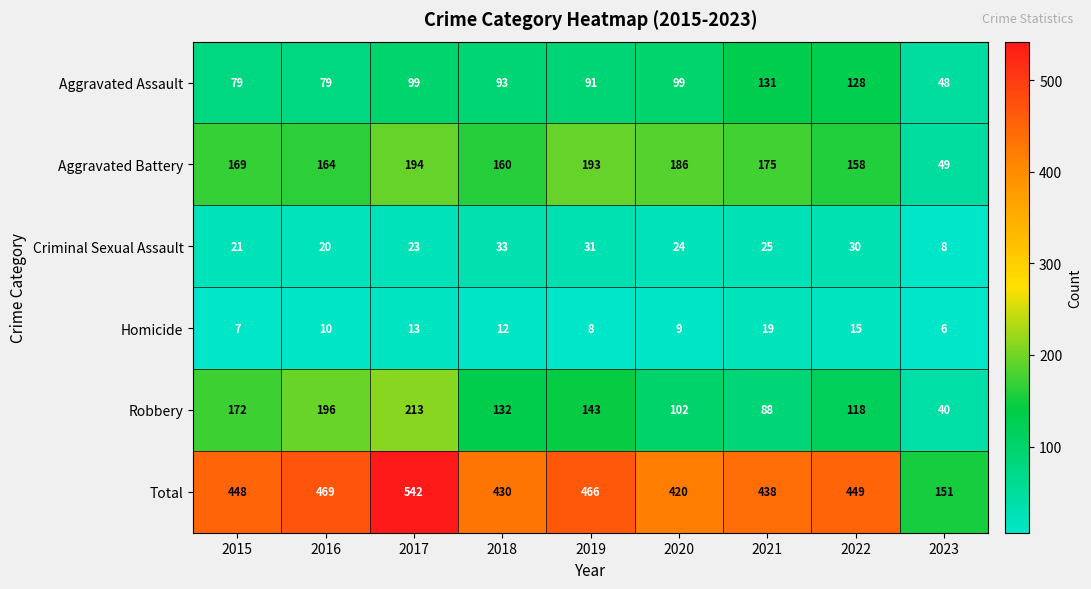

What is the total value across all series at 2021?

876